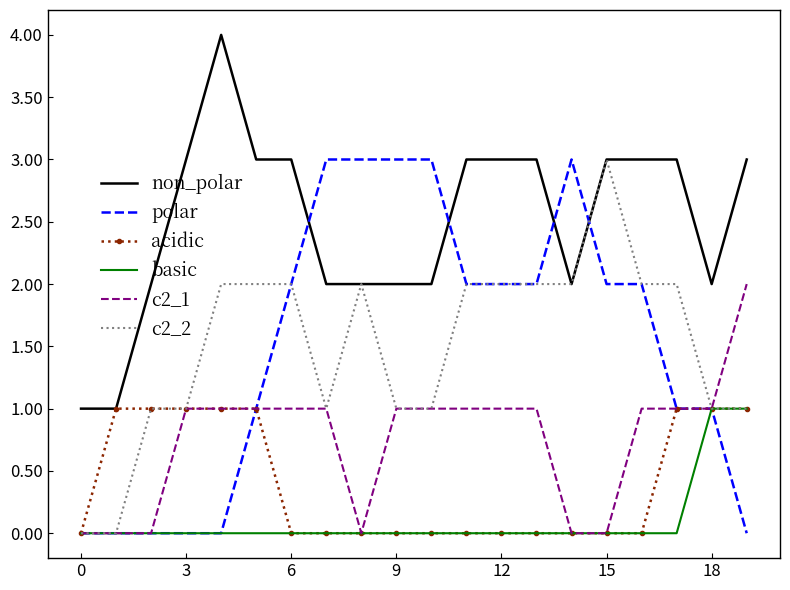

True or false: non_polar and c2_1 intersect in this chart.

False